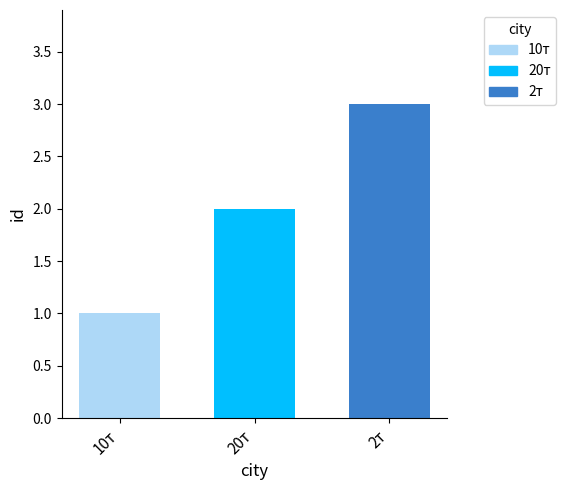

Are the bars grouped side by side (vs. stacked)?

No